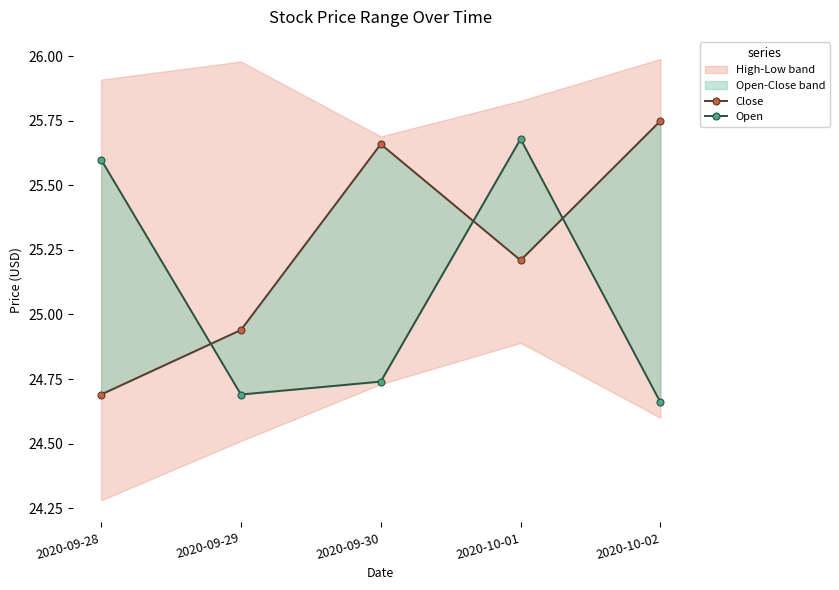

Where is Close nearest to the value 25?

2020-09-29